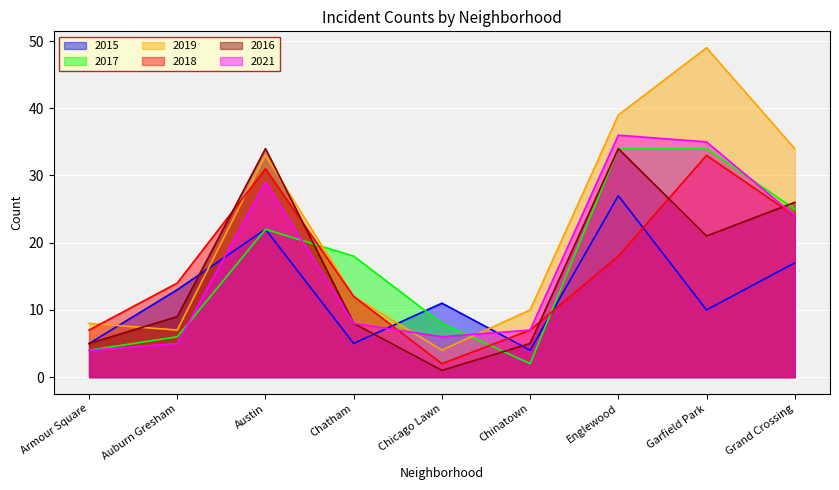

How many lines are shown in the chart?

6